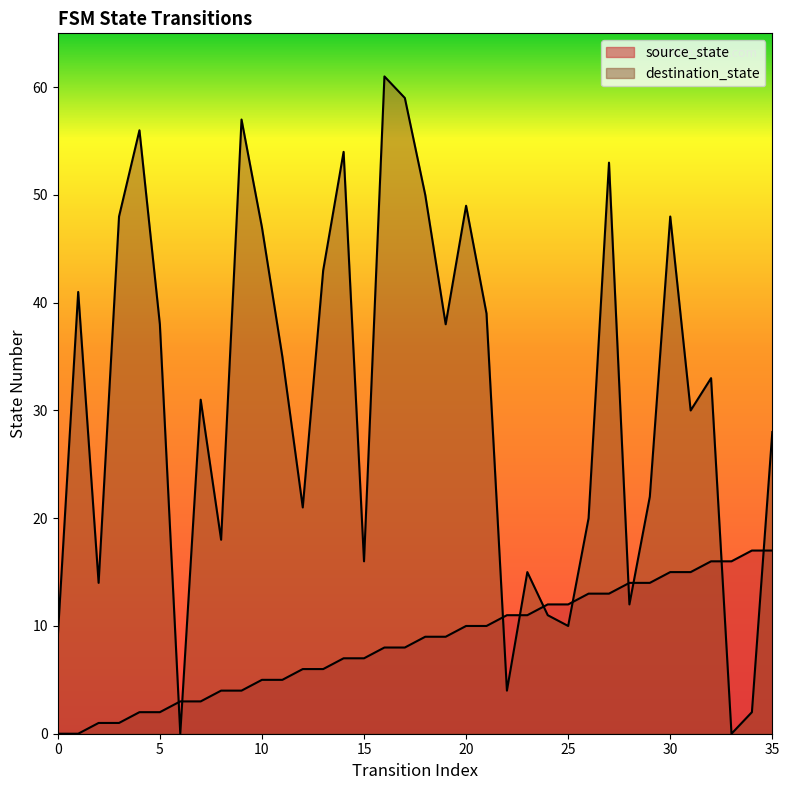

Is the value of destination_state at 27 greater than the value of source_state at 31?

Yes